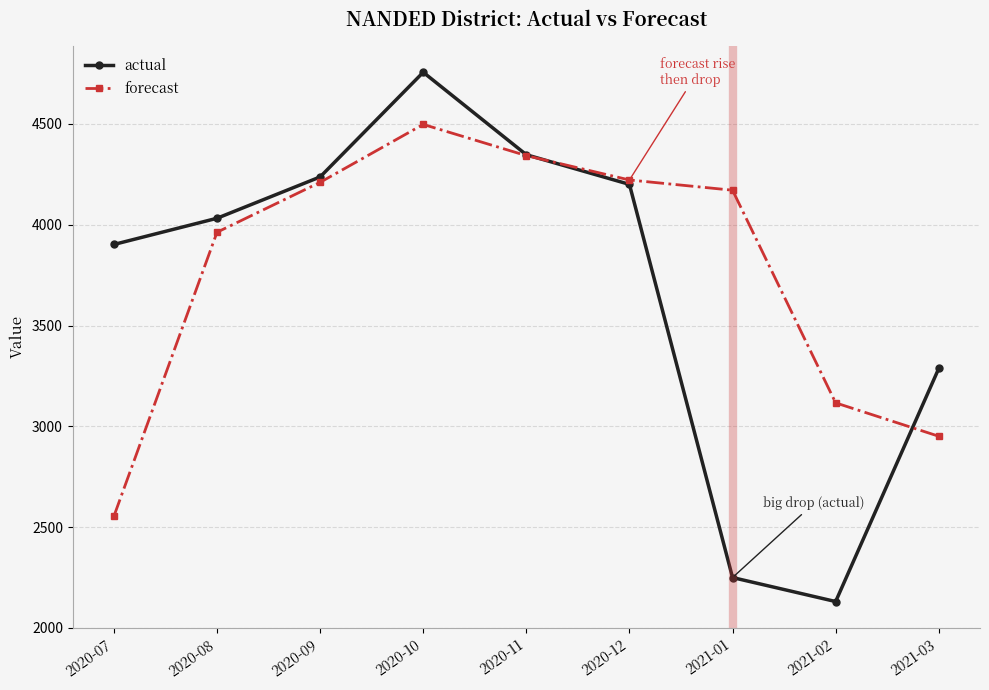

What is the value of the forecast point at the 1st from the left?

2554.2